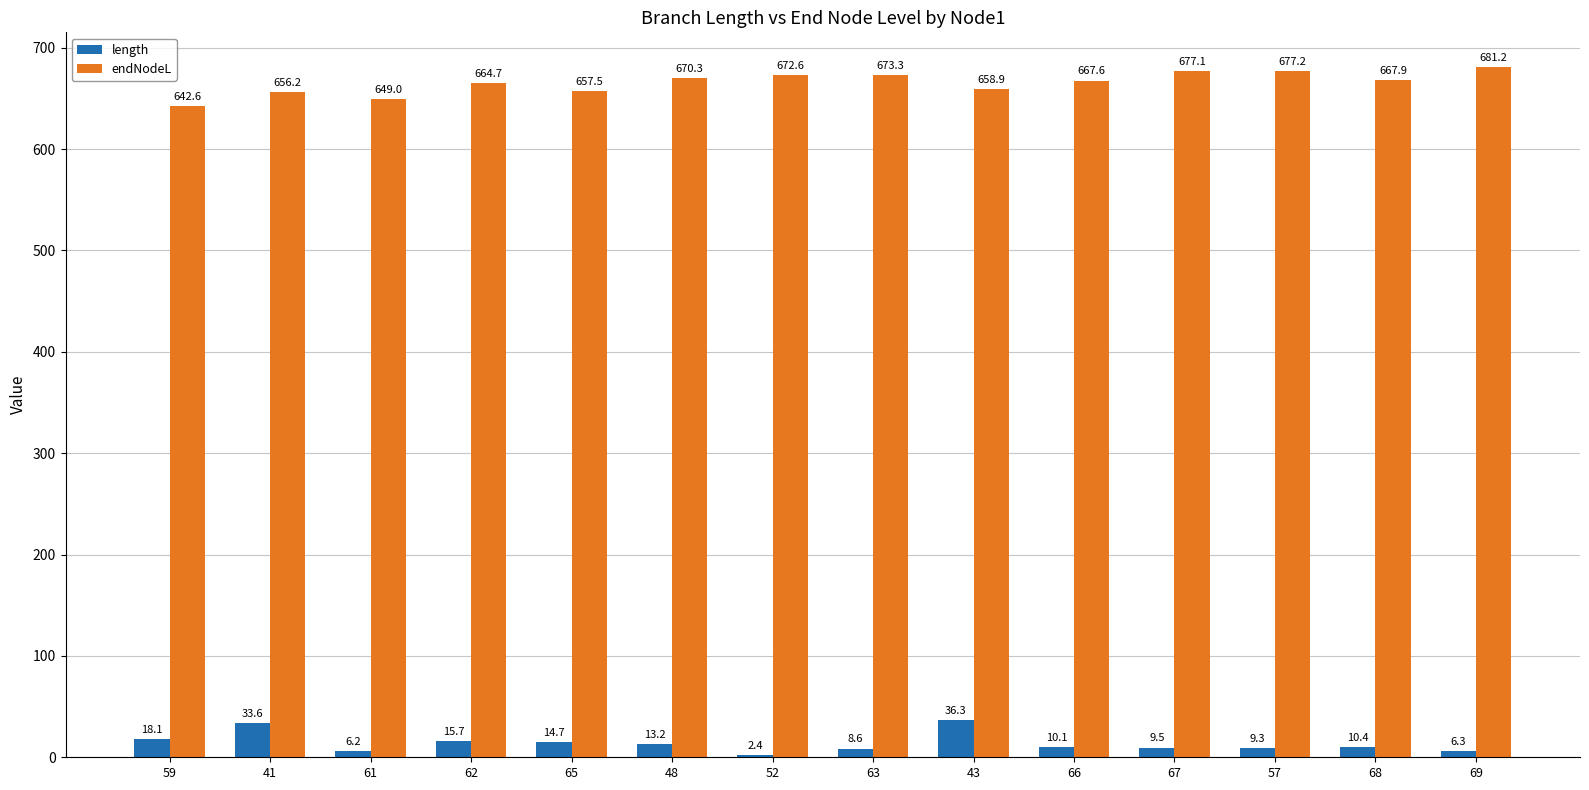

List the series in order of their overall mean, highest first.

endNodeL, length